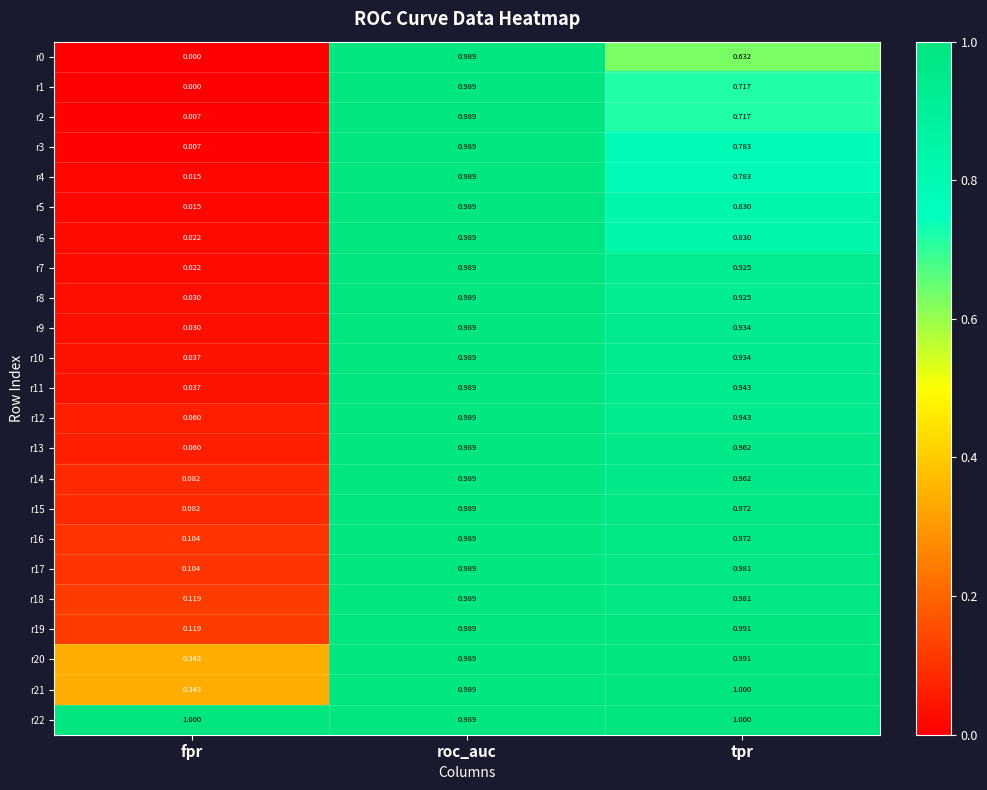

What is the greatest value displayed?

1.0